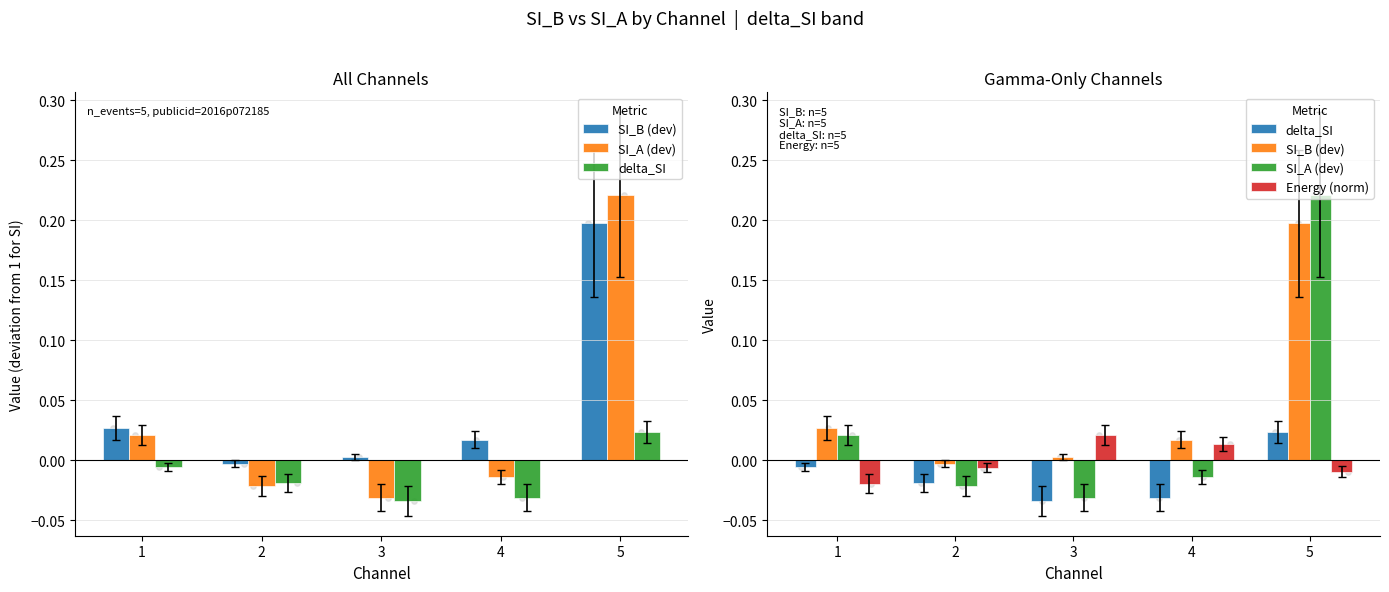

Which series contains the lowest Y value?

delta_SI